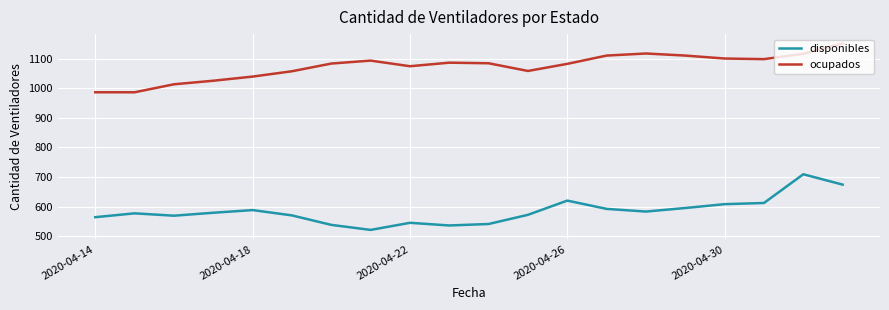

How many interior local peaks does the ocupados series have?

3